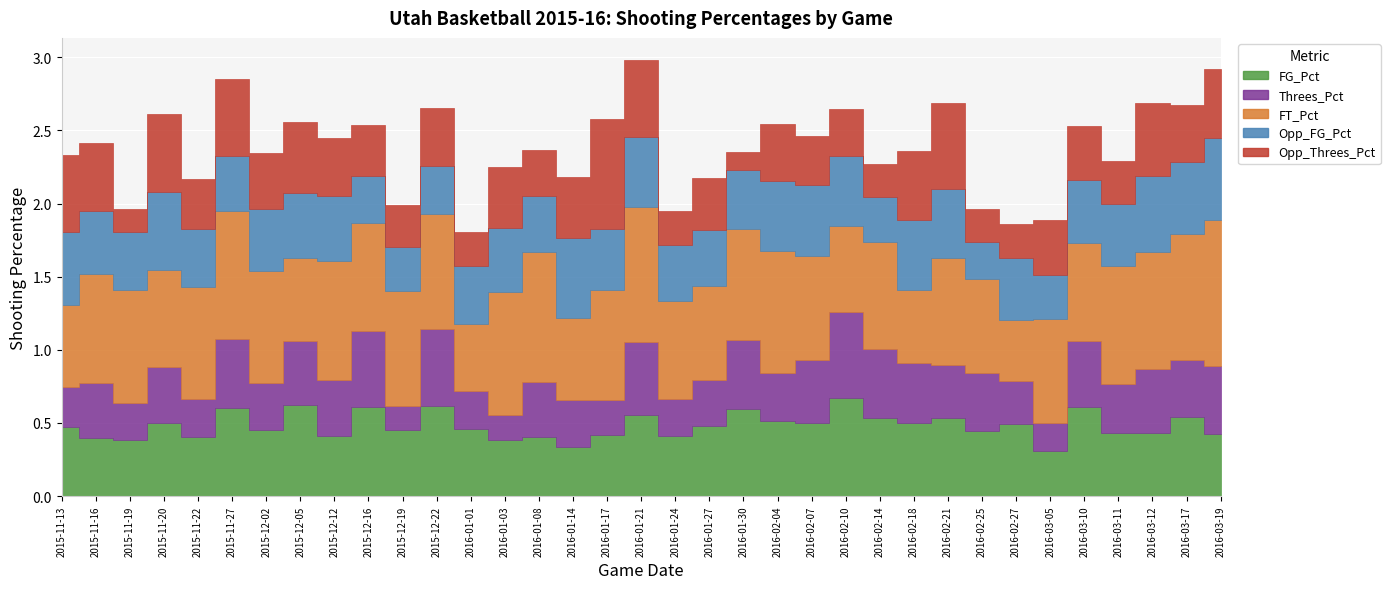

Count the FT_Pct values in the range 0 to 1.

35